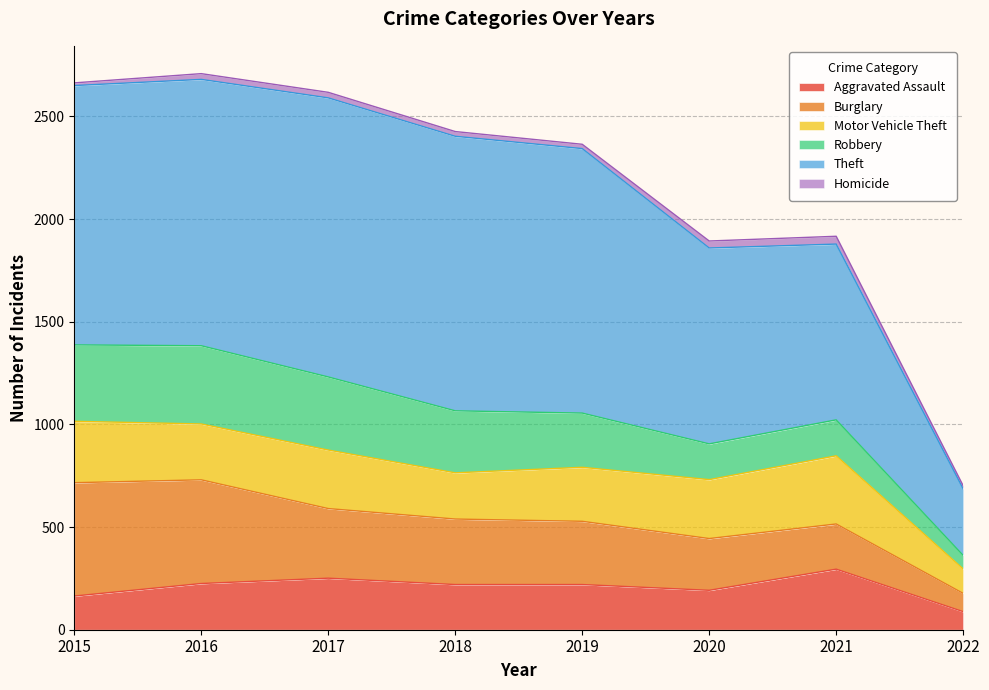

How many data points in Homicide are less than 27?

4